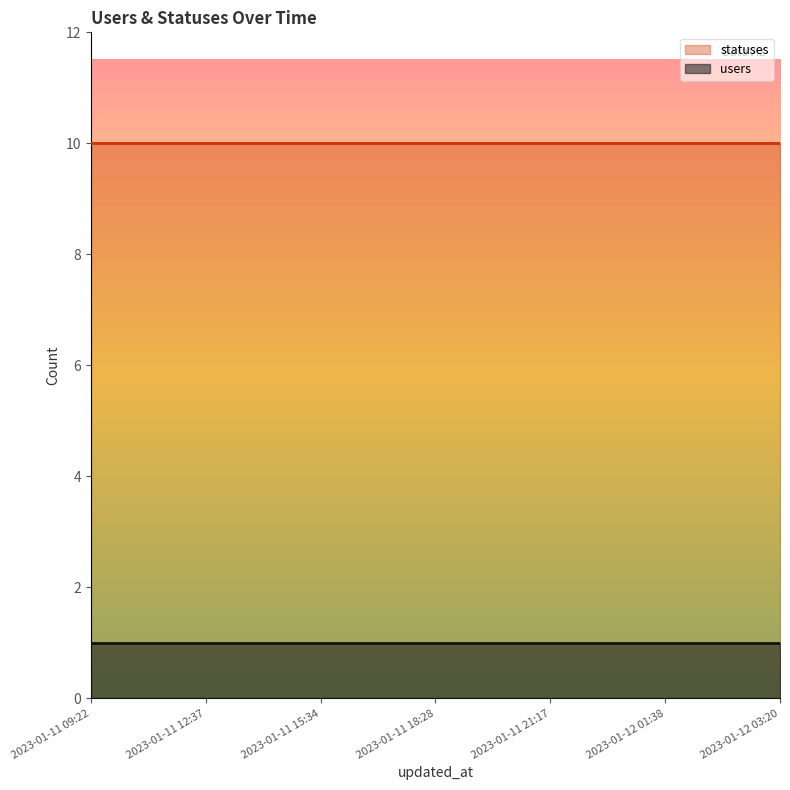

Reading left to right, what are all the values shown in this chart?

users: 2023-01-11 09:22=1	2023-01-11 12:37=1	2023-01-11 15:34=1	2023-01-11 18:28=1	2023-01-11 21:17=1	2023-01-12 01:38=1	2023-01-12 03:20=1
statuses: 2023-01-11 09:22=10	2023-01-11 12:37=10	2023-01-11 15:34=10	2023-01-11 18:28=10	2023-01-11 21:17=10	2023-01-12 01:38=10	2023-01-12 03:20=10